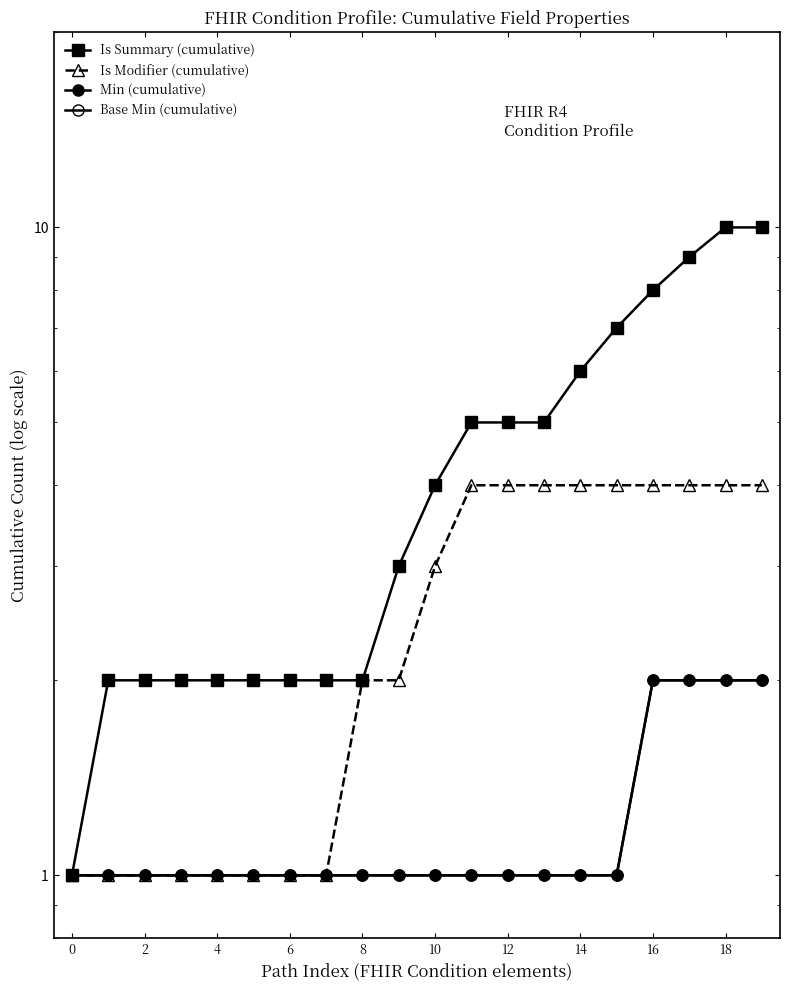

Count the Is Modifier (cumulative) values in the range 1 to 4.

20